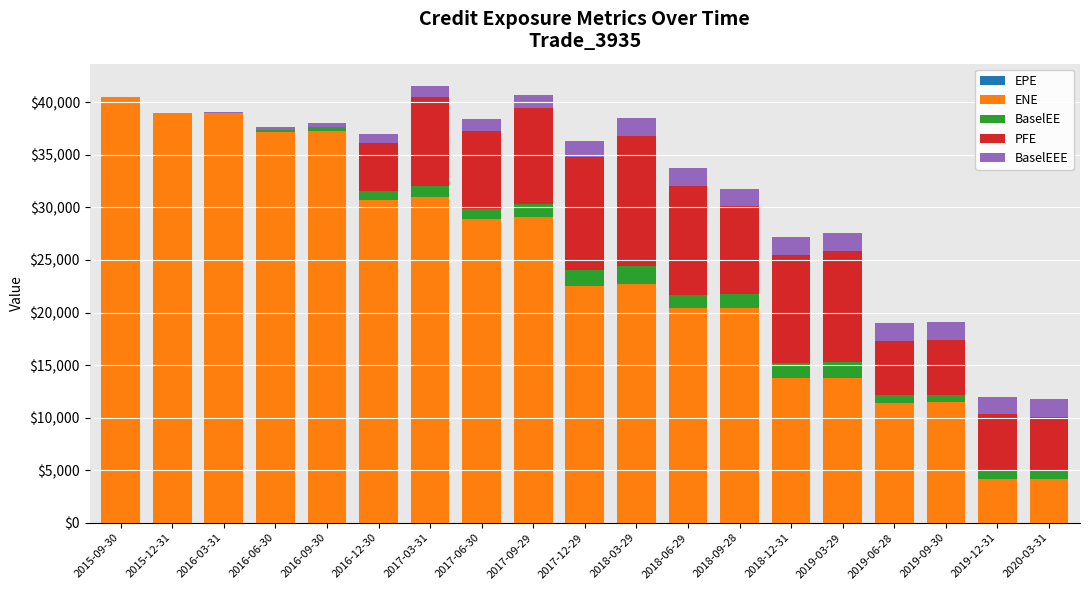

What is the label of the 11th bar from the right?

2017-09-29